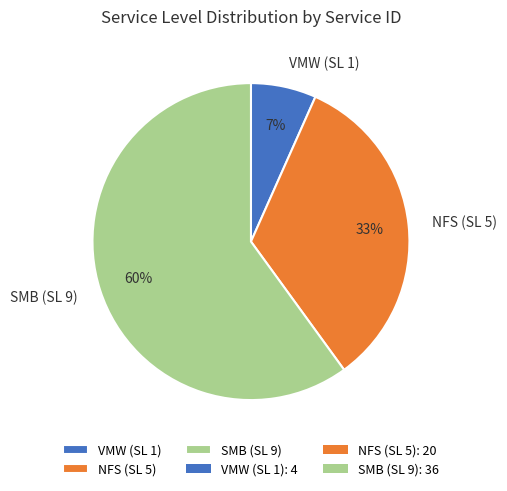

To the nearest percent, what percentage of the pie is SMB (SL 9)?

60%